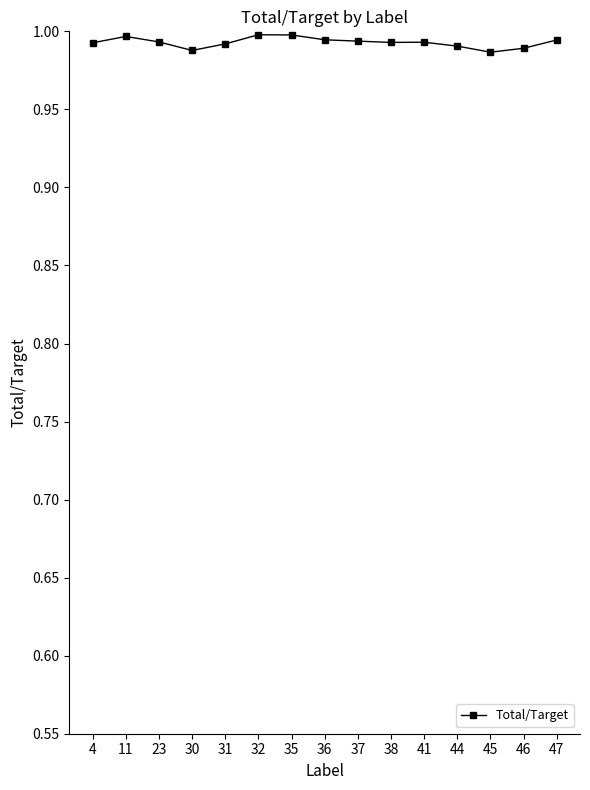

True or false: there are more than 0 points higher than both neighbors.

True